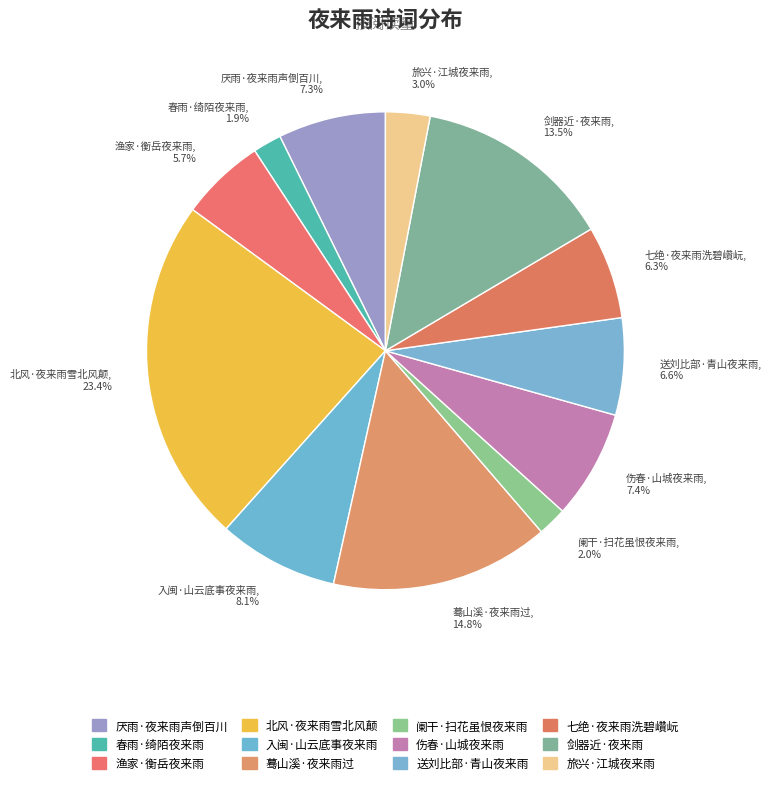

Is there a majority slice in this chart?

No